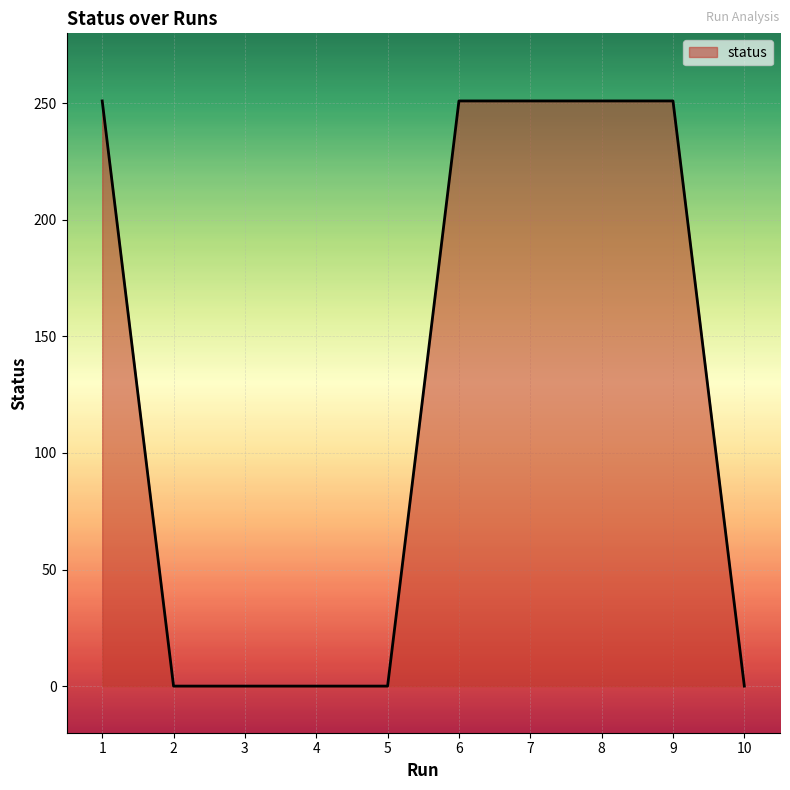

The value at 10 is 0. True or false?

True